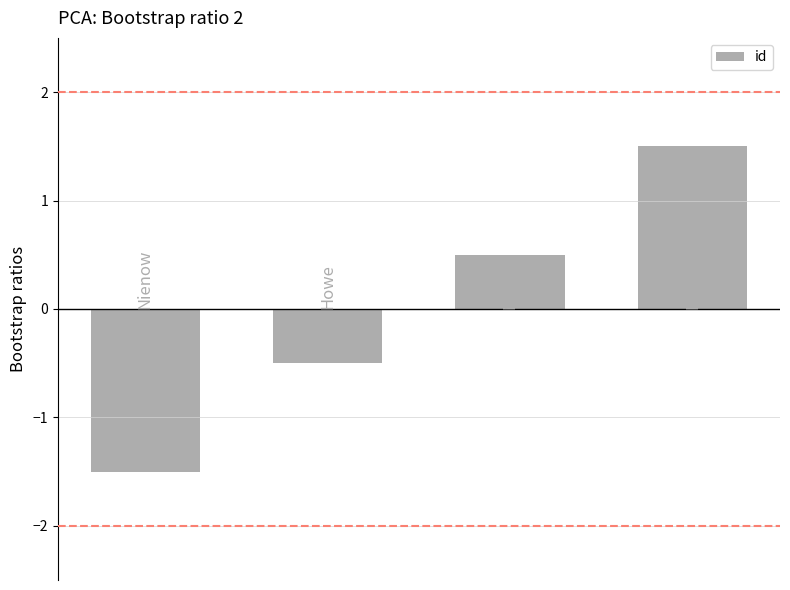

Are the bars grouped side by side (vs. stacked)?

No